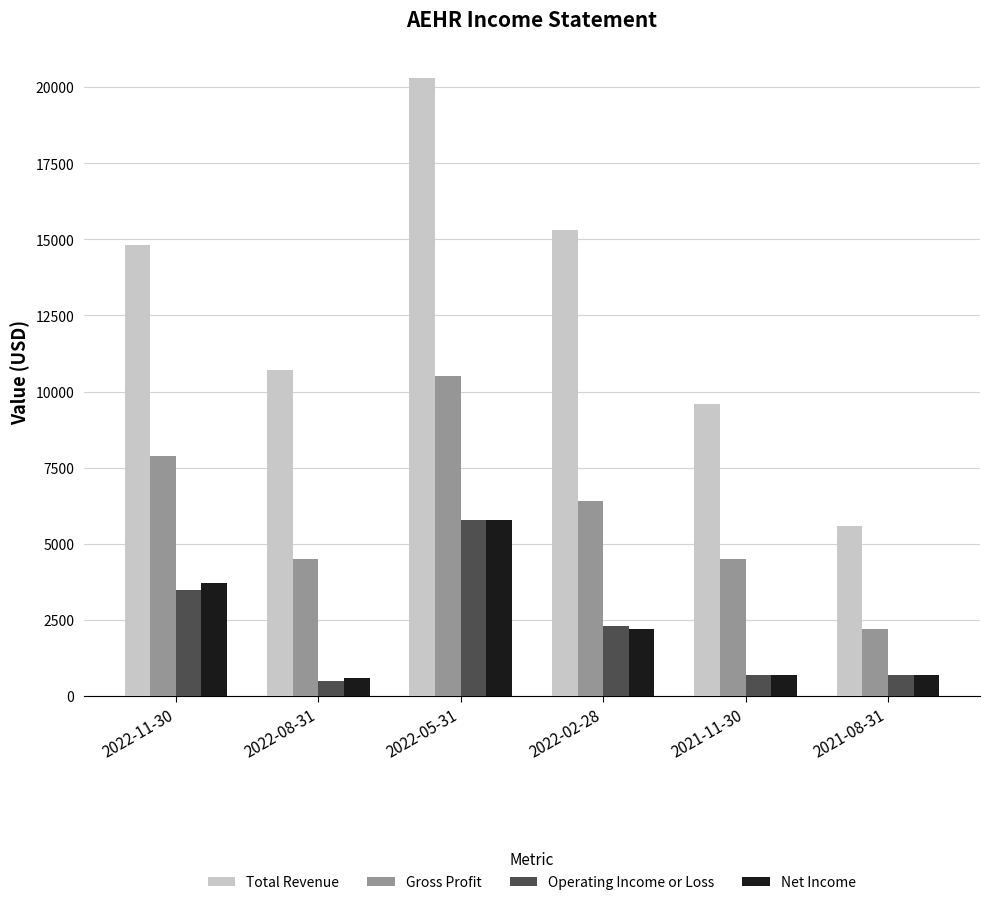

How many bars are there in each group?

4